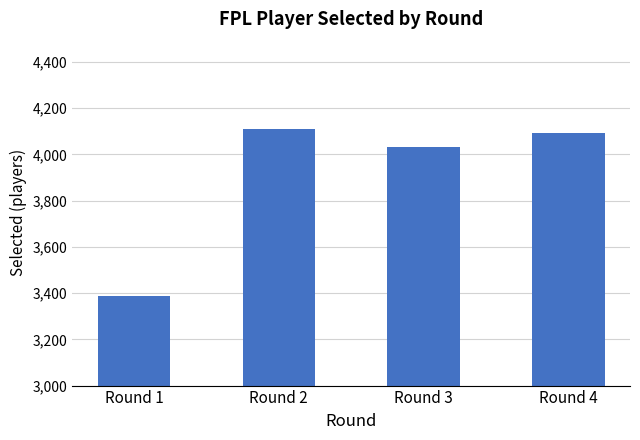

Count the number of data series in this chart.

1